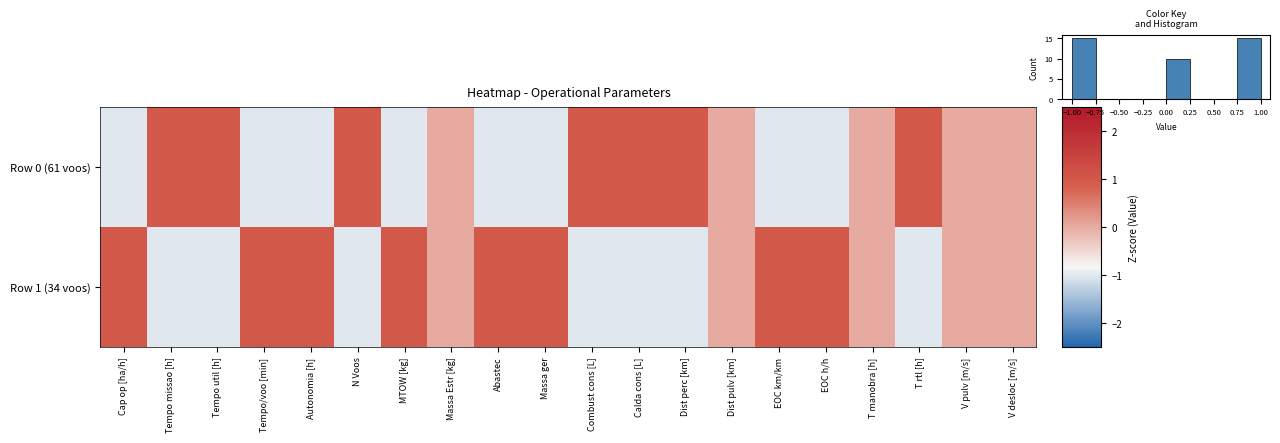

What is the maximum value for Row 1 (34 voos)?

1.0